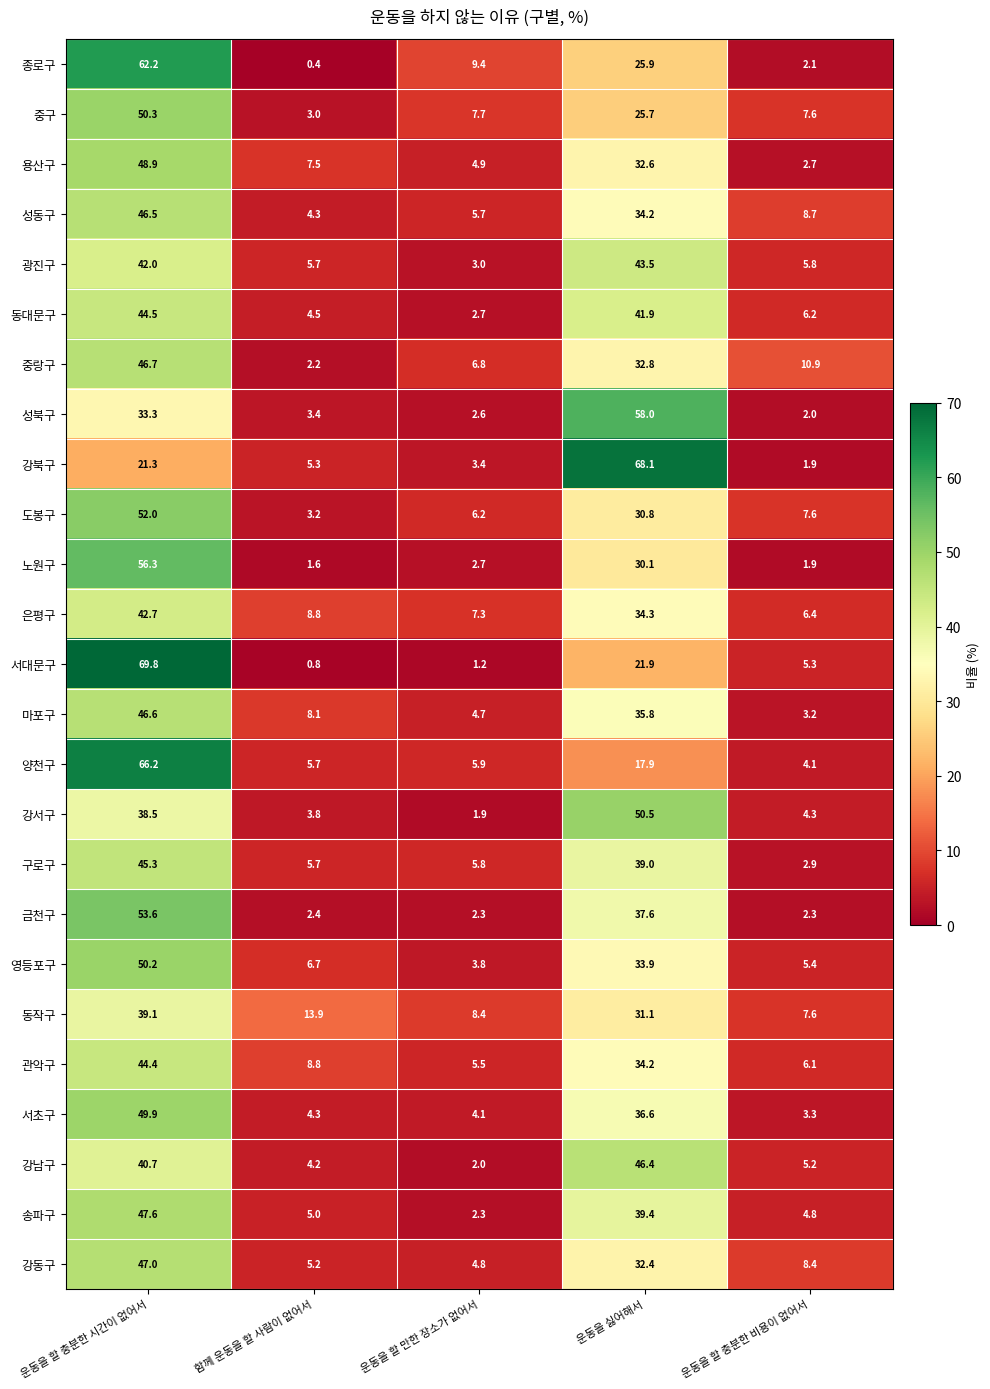

What is the greatest value displayed?

69.8